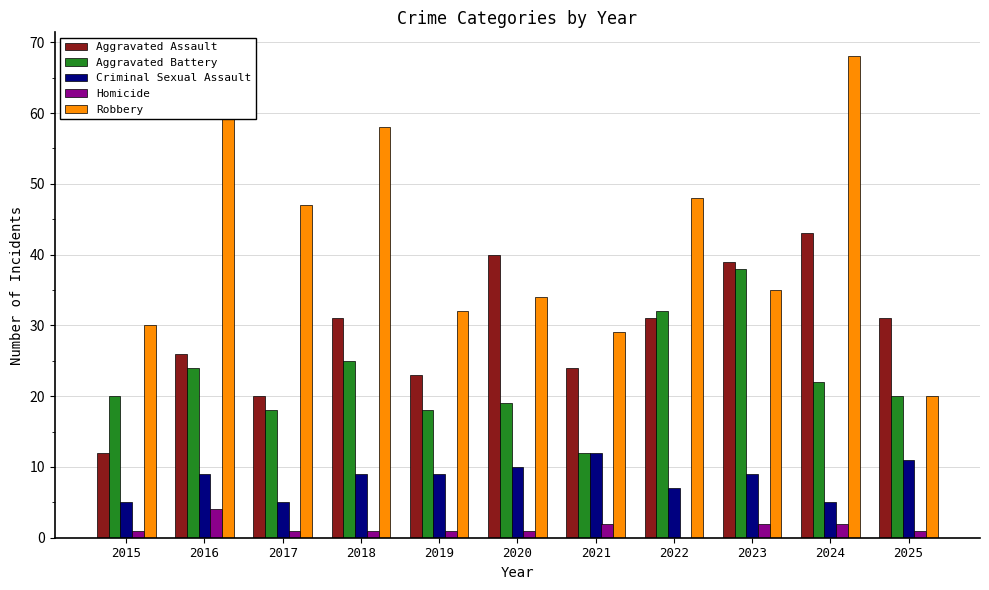

Which category has the highest value across all series?

2024